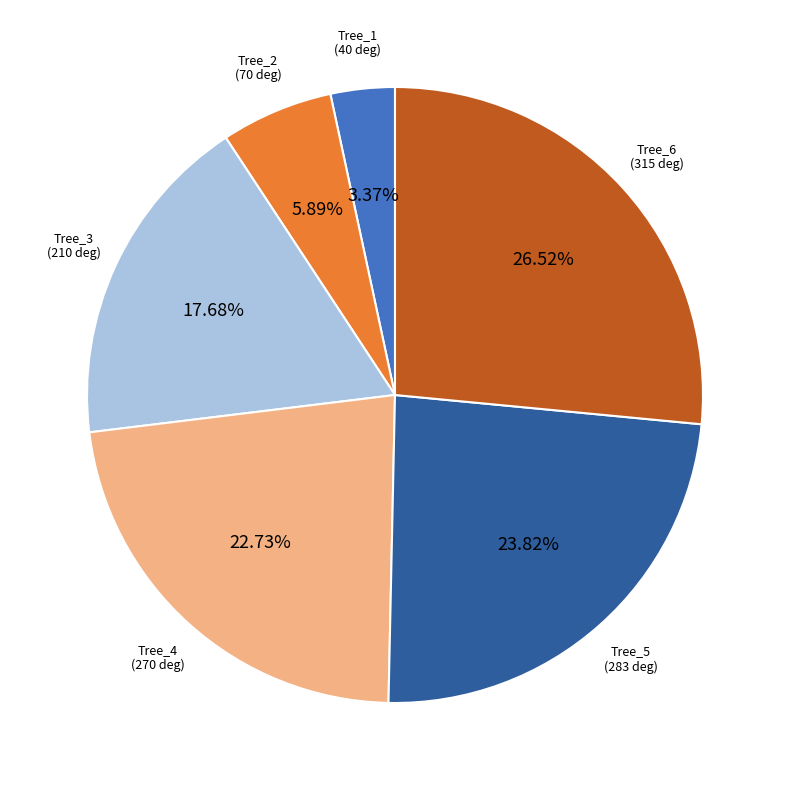

Is there a majority slice in this chart?

No